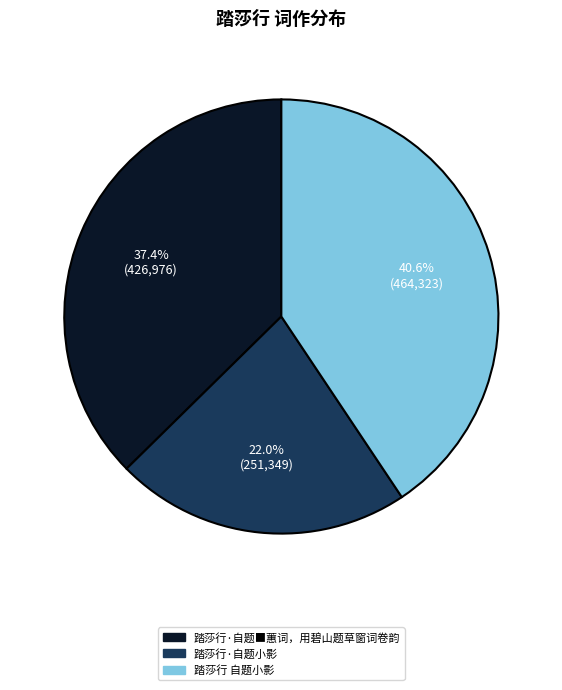

Which has a higher value, 踏莎行 自题小影 or 踏莎行·自题小影?

踏莎行 自题小影